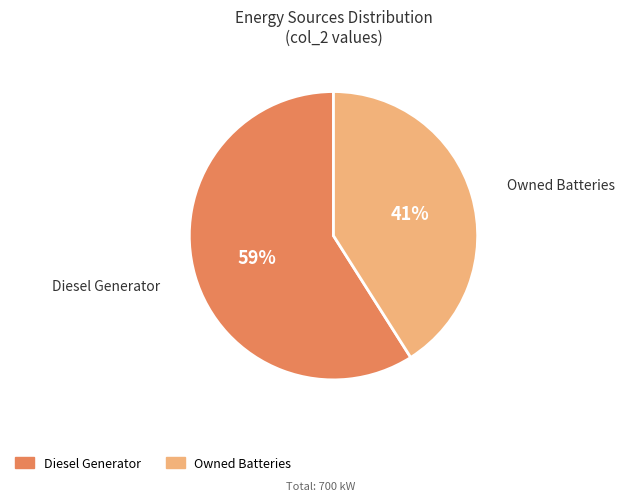

To the nearest percent, what is the difference between the largest and smallest slice percentages?

18%